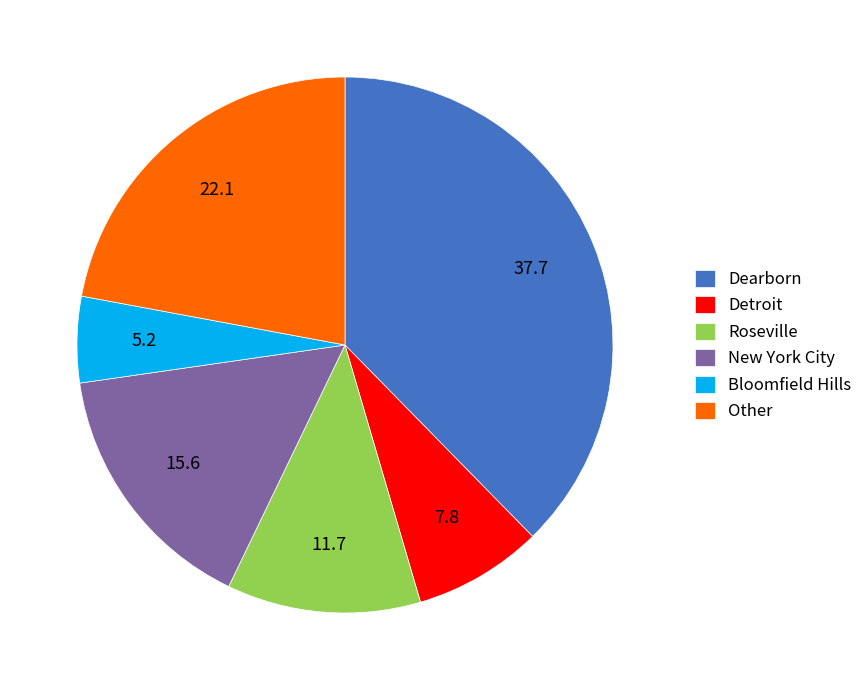

The Bloomfield Hills slice represents 1% of the pie. True or false?

False